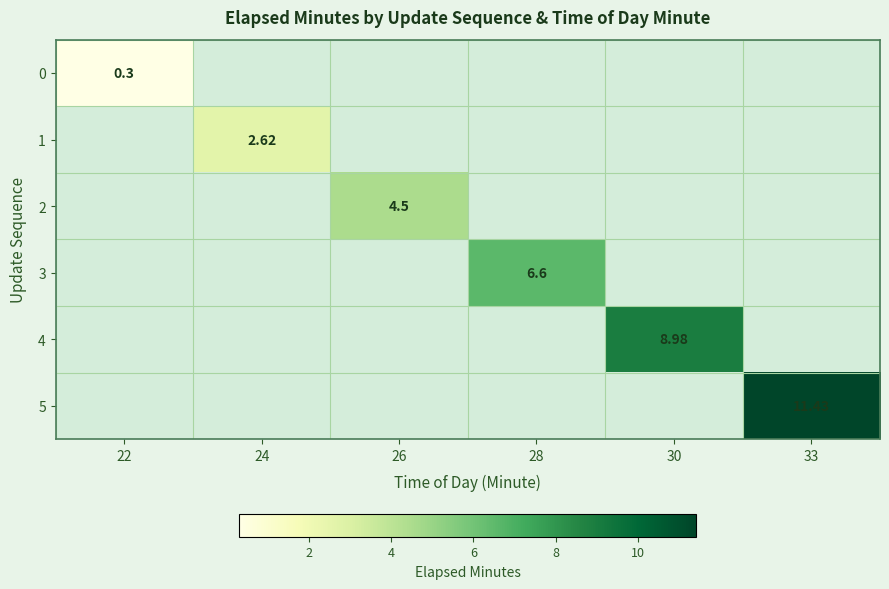

List the series in order of their overall mean, lowest first.

0, 1, 2, 3, 4, 5